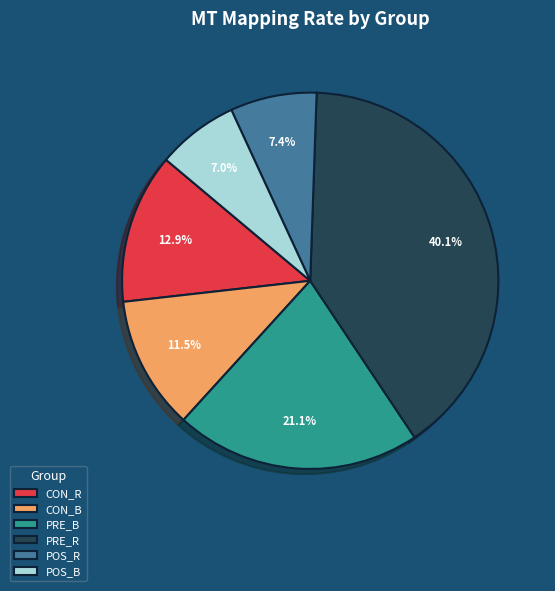

What is the largest slice in the pie chart?

PRE_R